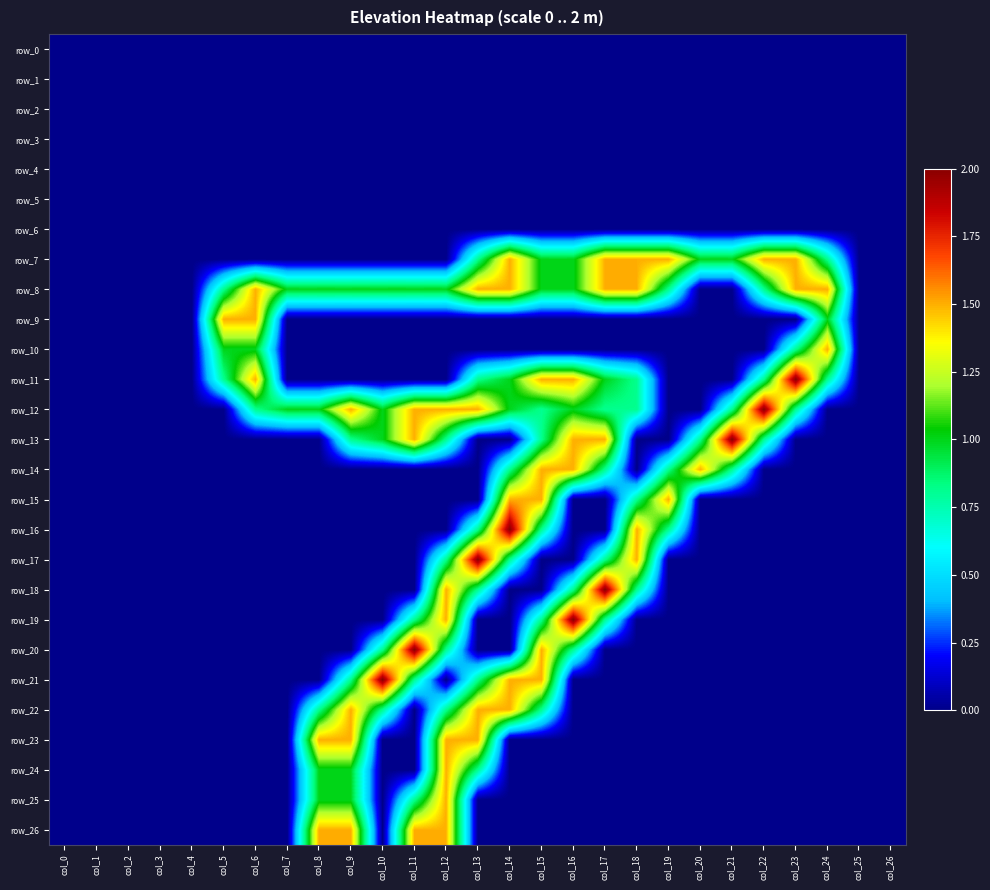

The row_14 series shows 1.5 at col_16. True or false?

True